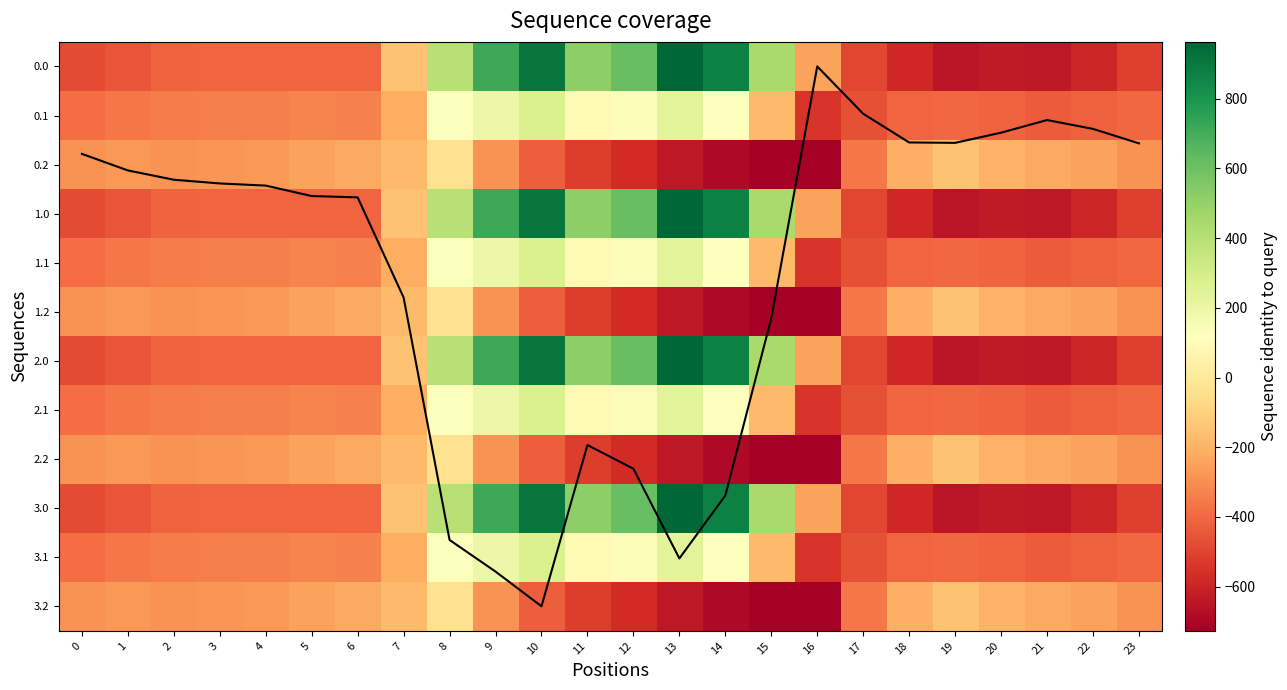

Which has a higher value, 23 or 22?

23